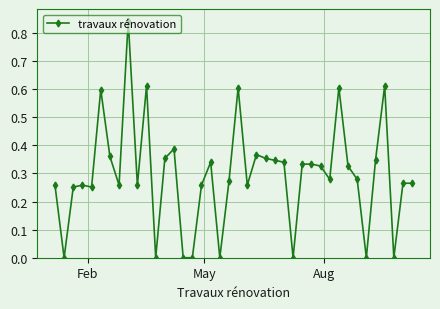

True or false: there are more than 1 points higher than both neighbors.

True